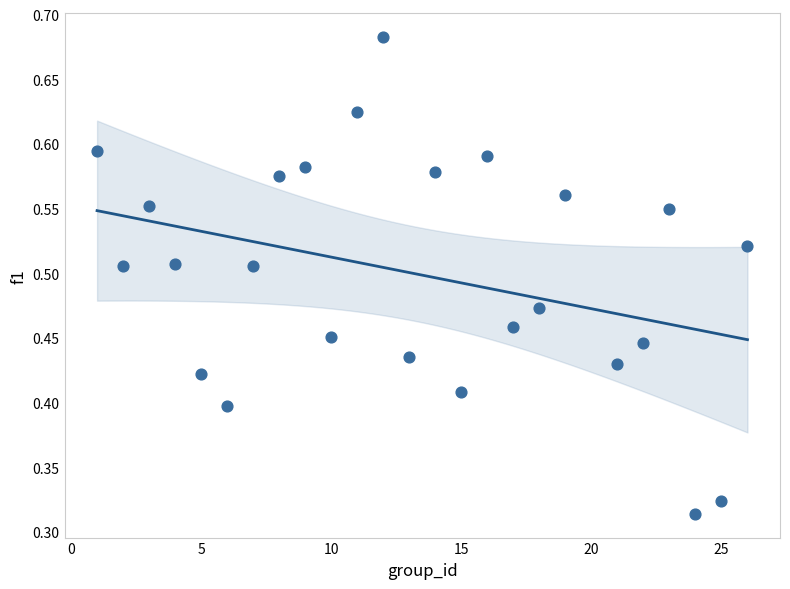

What is the range of X values (max minus min)?

25.0